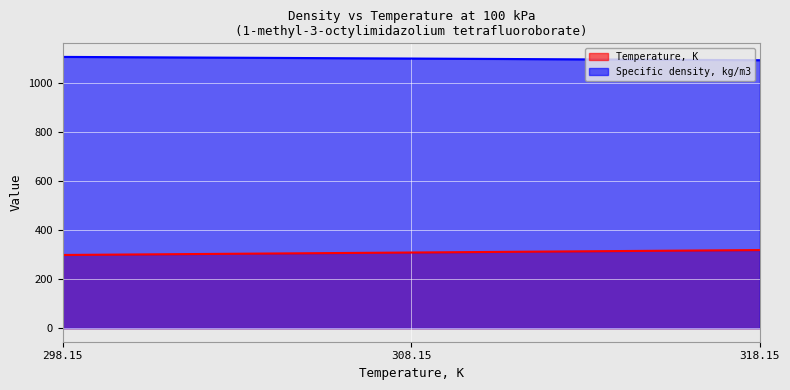

How many data points does each series have?

3